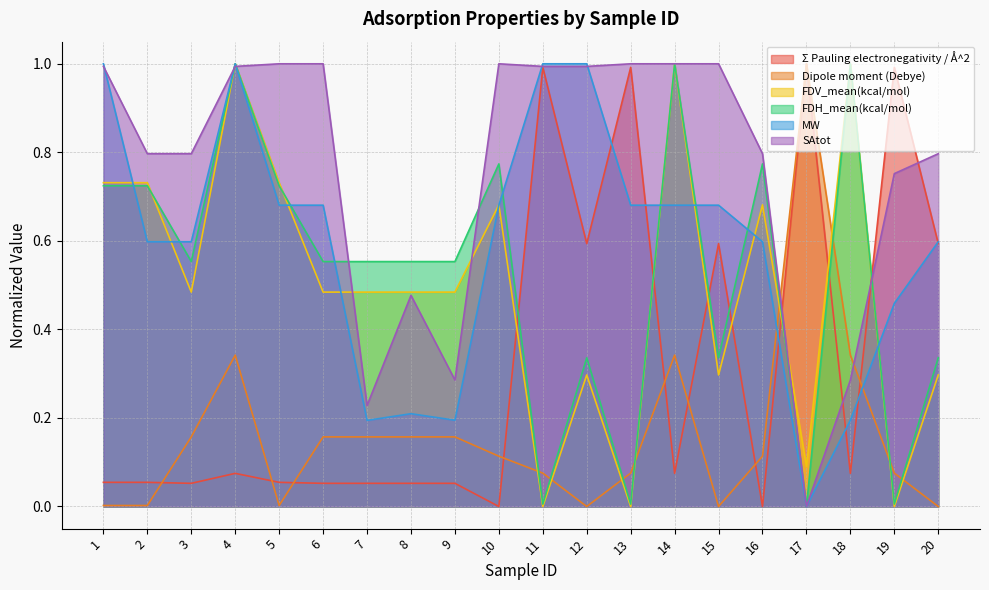

Count the number of categories in the chart.

20